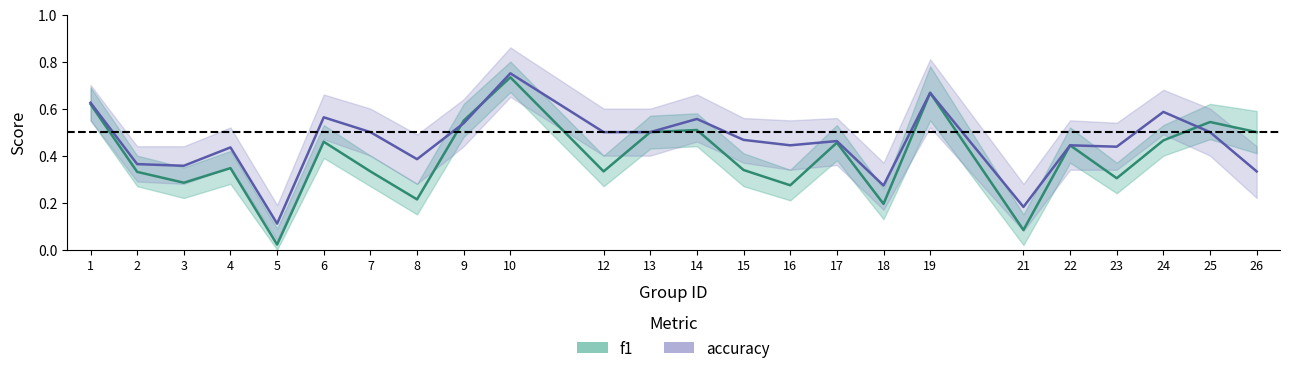

Is it true that f1 equals 0.5 at 17?

True